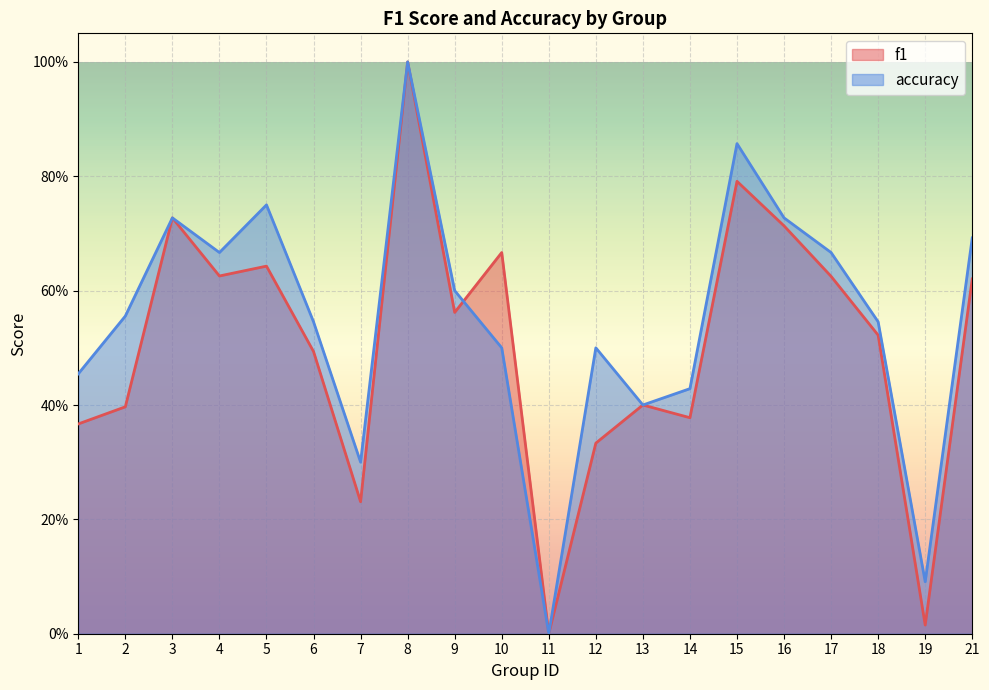

The value of f1 at 16 is 1.1. True or false?

False